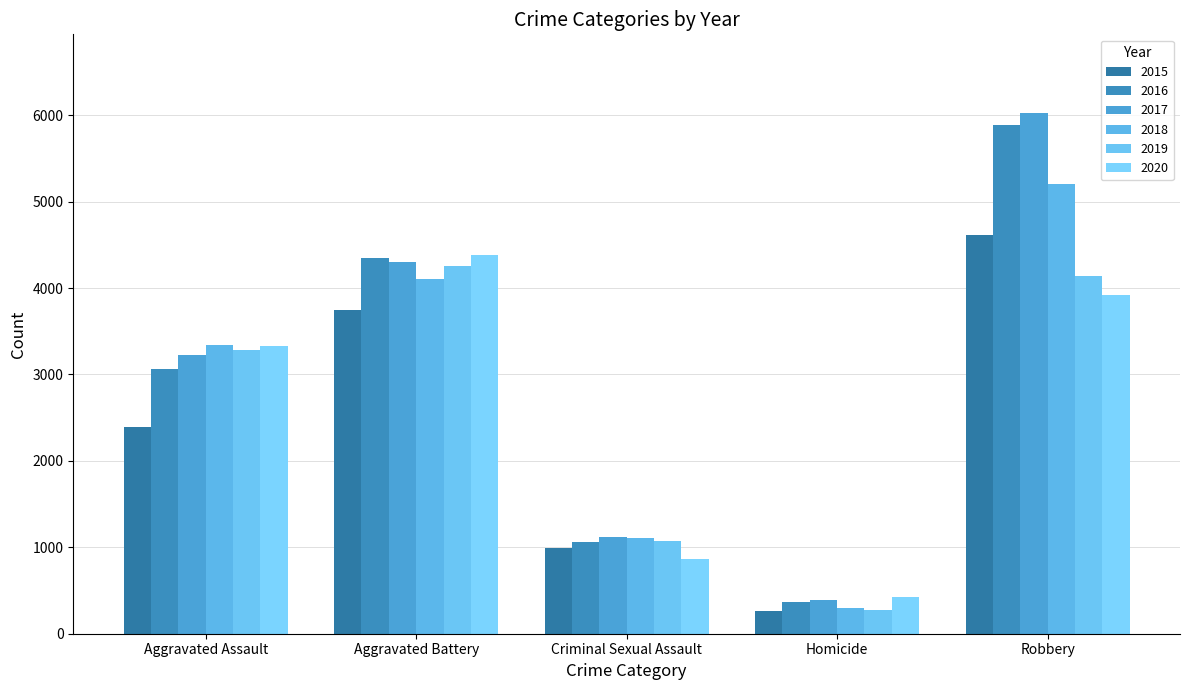

How many data points in 2019 are less than 3288?

2